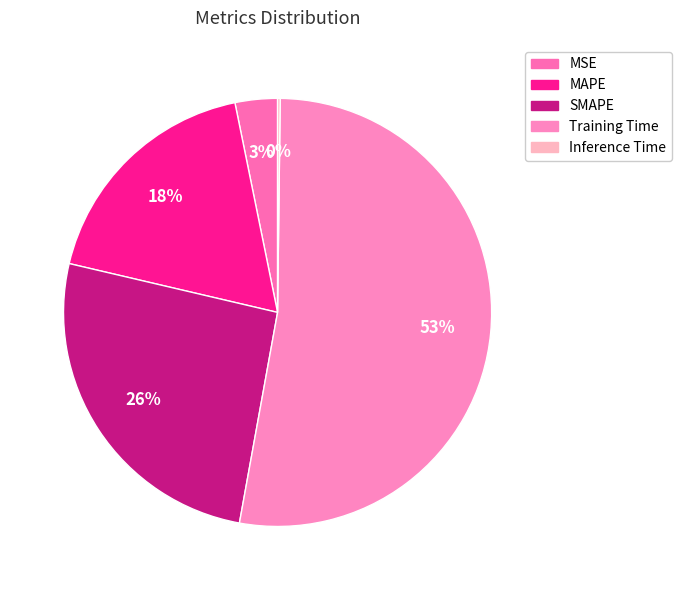

Which has a higher value, MAPE or Training Time?

Training Time